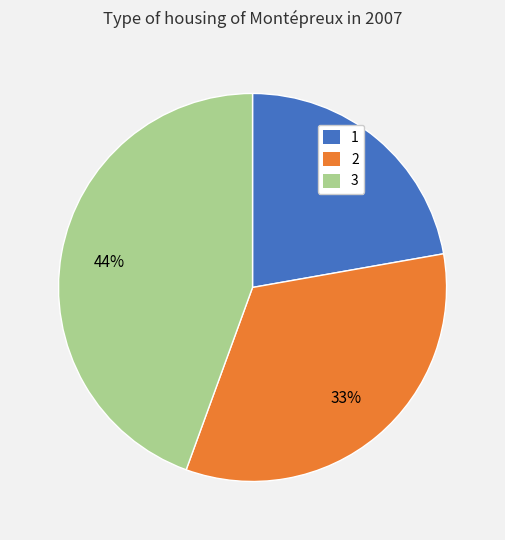

To the nearest percent, what is the combined percentage of 1 and 3?

67%